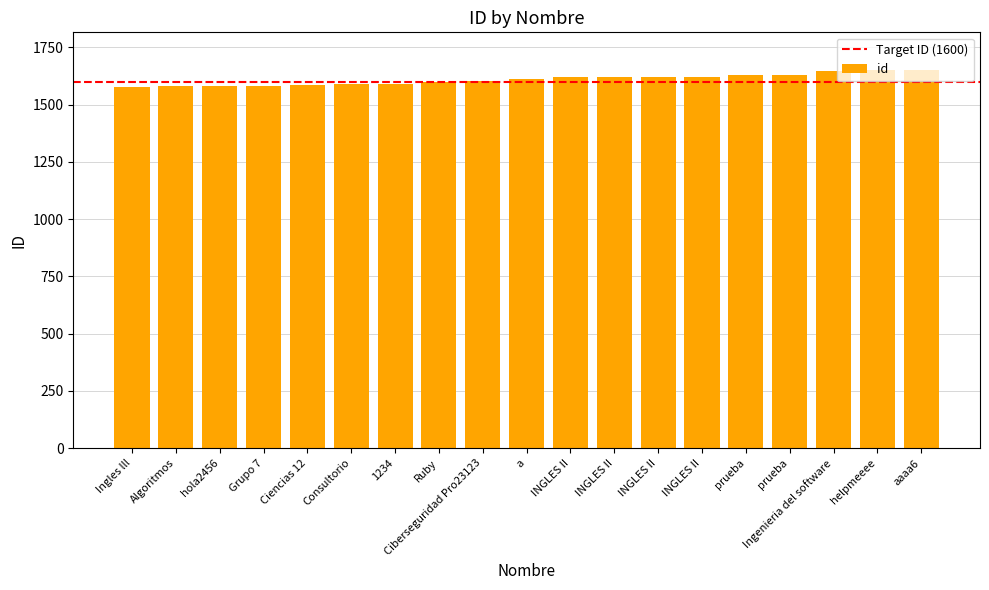

Approximately how many times larger is the value at Ingenieria del software compared to prueba?

1.0